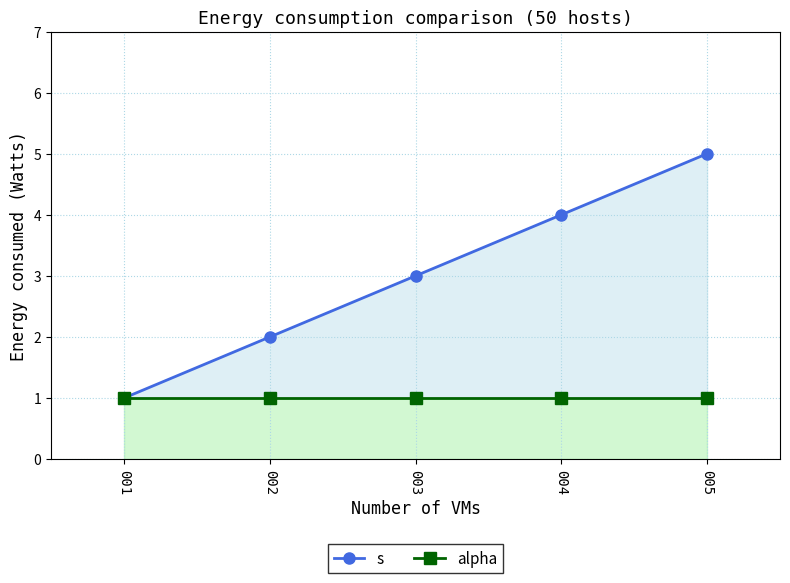

At how many categories does at least one series exceed 3?

2